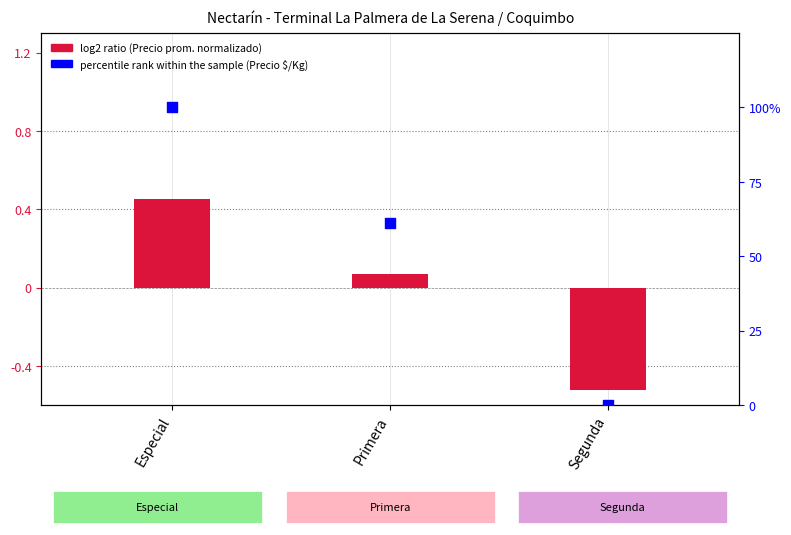

What are all the series names shown in the legend?

log2 ratio, percentile rank within the sample